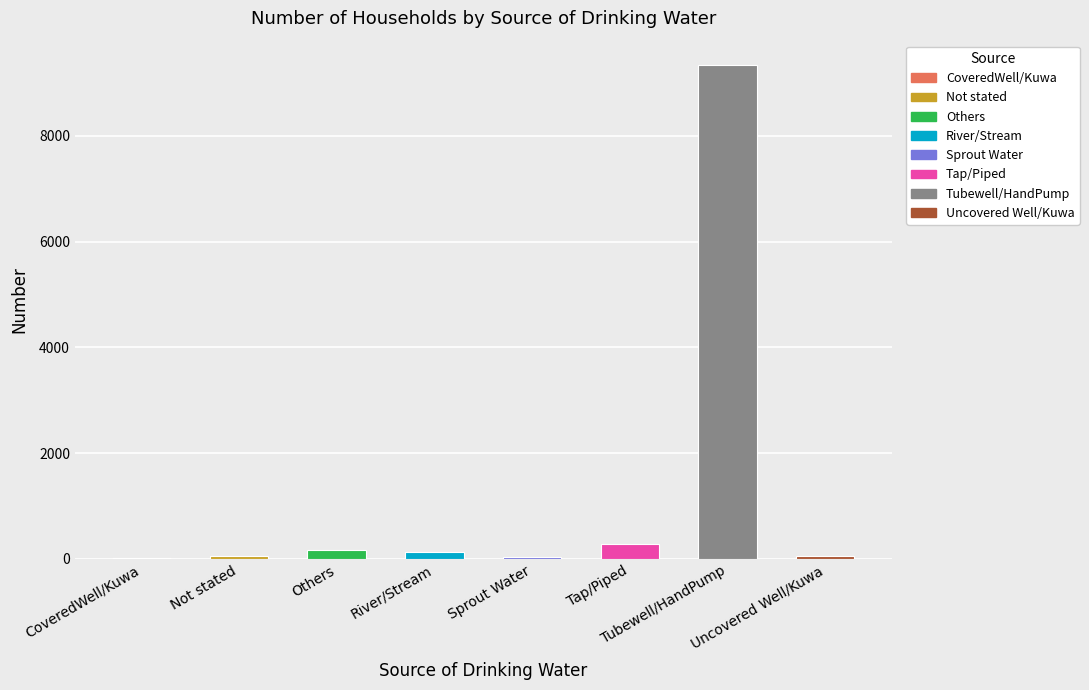

What is the sum of all values?

10072